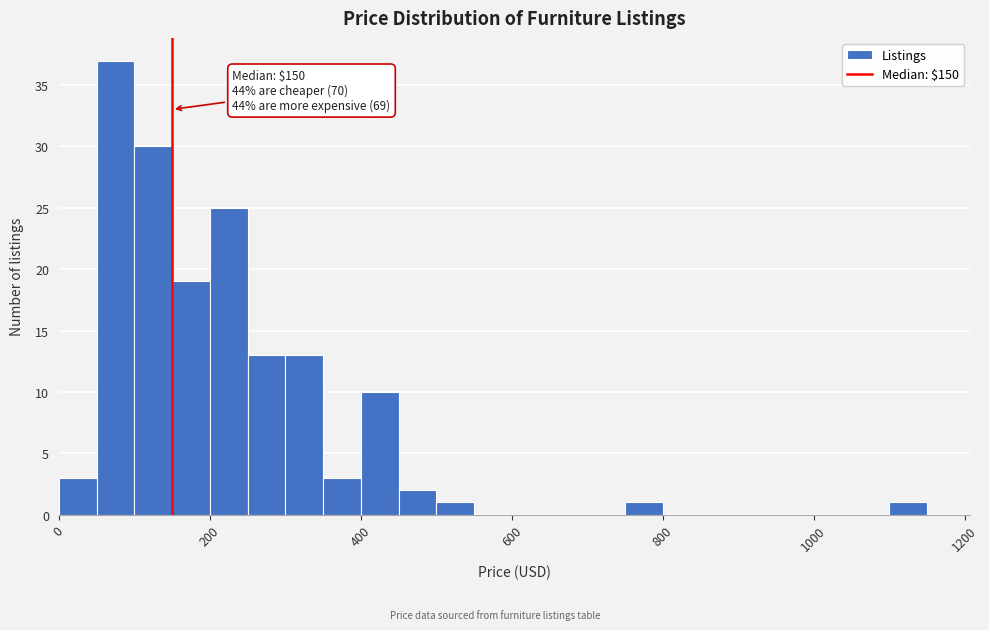

Read against the x-axis, roughly where is the centre of the tallest bar?

80